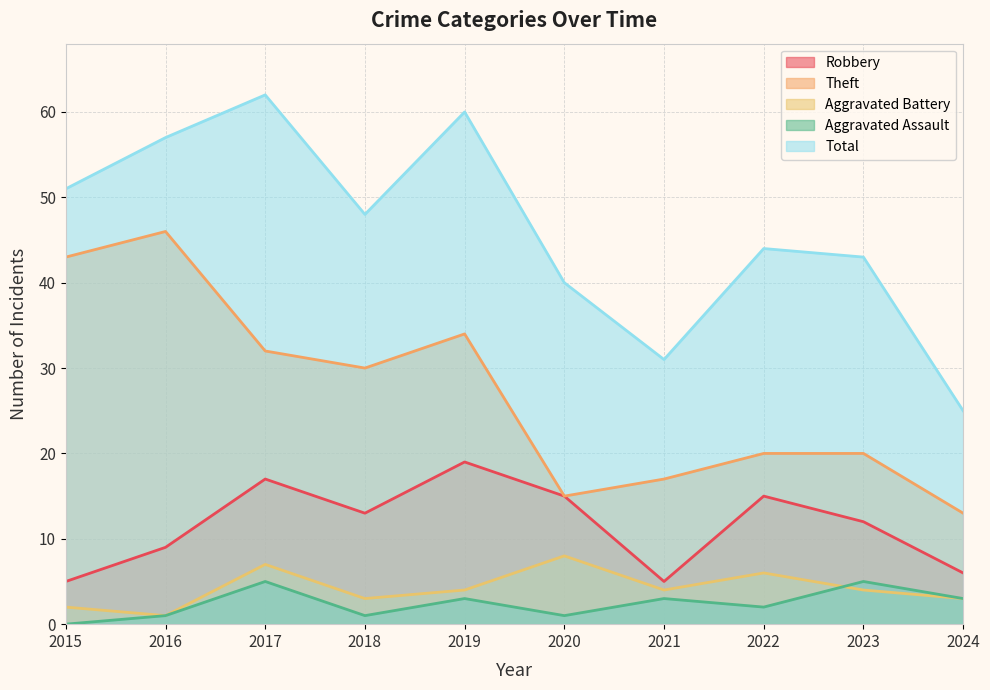

Which series has the largest range (max minus min)?

Total